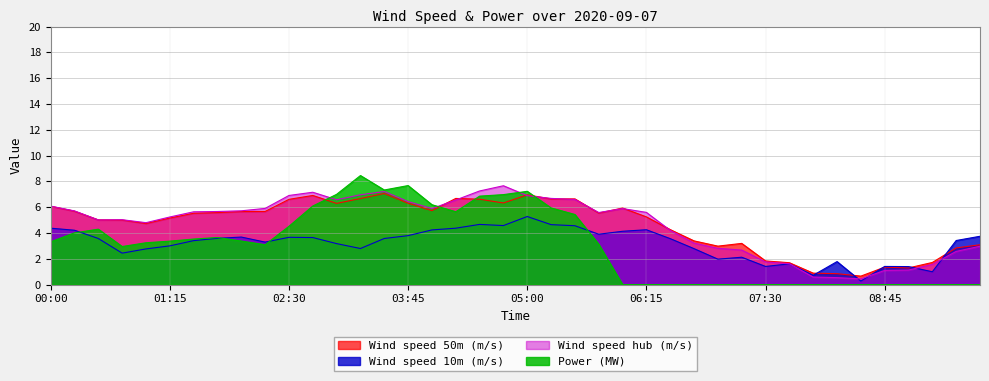

What value does the Wind speed 10m (m/s) series have at 04:15?

4.4